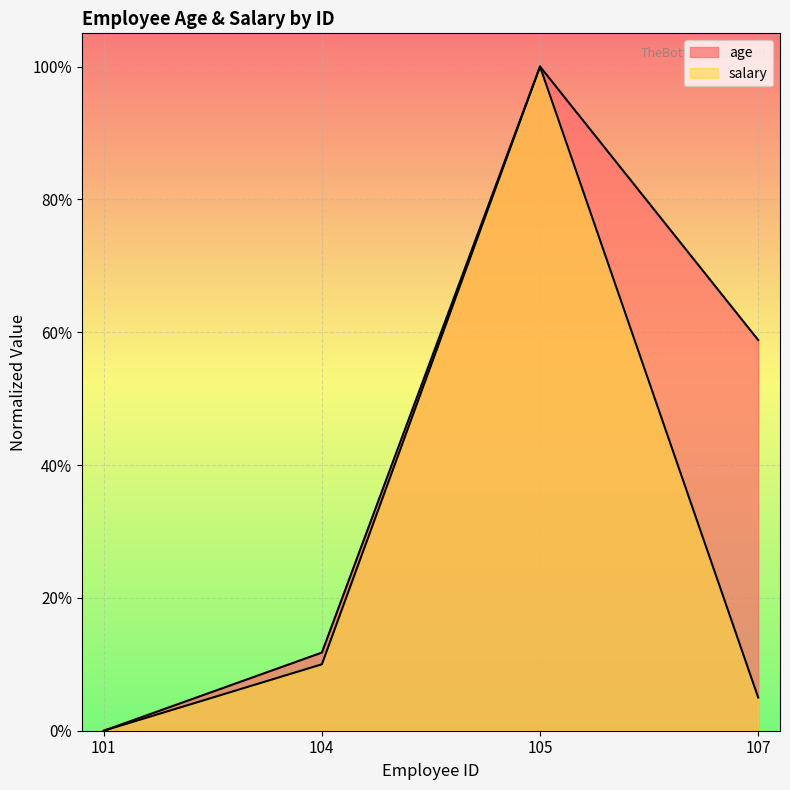

At which label does age reach its minimum?

101